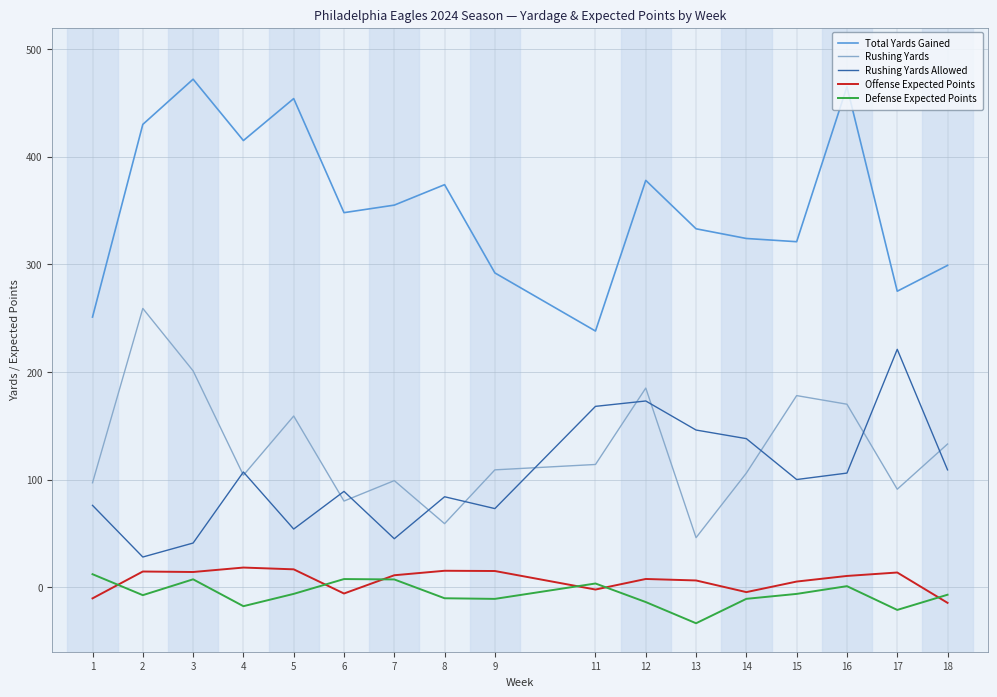

At which label does Defense Expected Points first exceed -7?

1